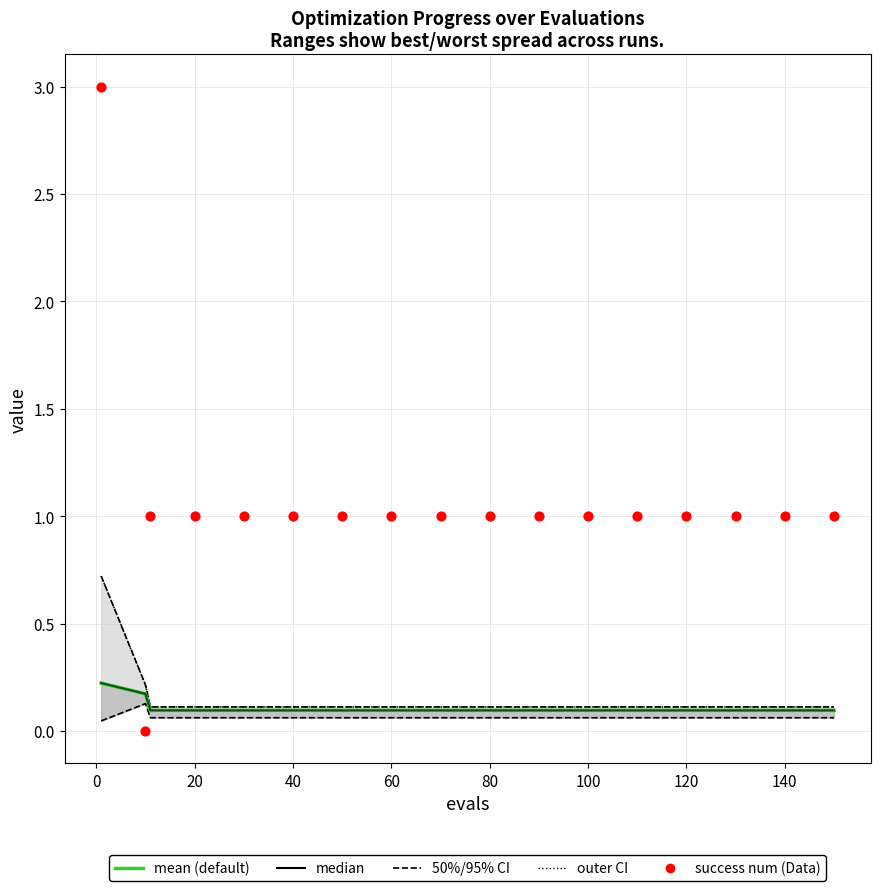

Which series reaches the maximum Y coordinate?

success num (Data)